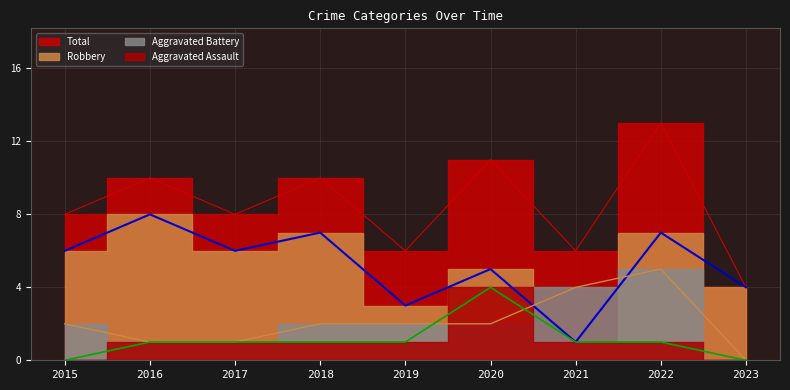

Reading left to right, extract all data points from this chart.

Aggravated Assault: 0	1	1	1	1	4	1	1	0
Aggravated Battery: 2	1	1	2	2	2	4	5	0
Robbery: 6	8	6	7	3	5	1	7	4
Total: 8	10	8	10	6	11	6	13	4